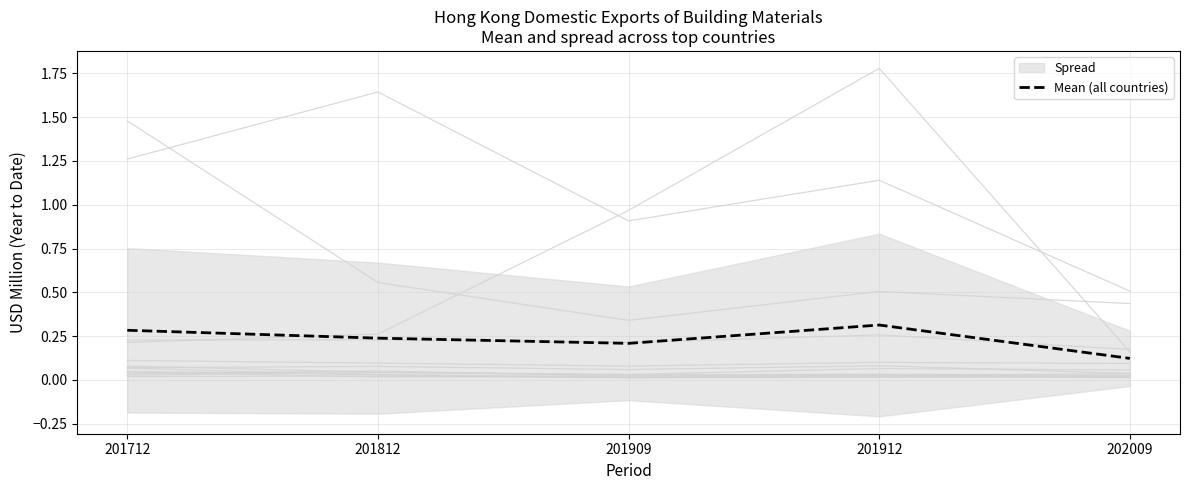

Reading right to left, what are all the values shown in this chart?

0.1	0.3	0.2	0.2	0.3